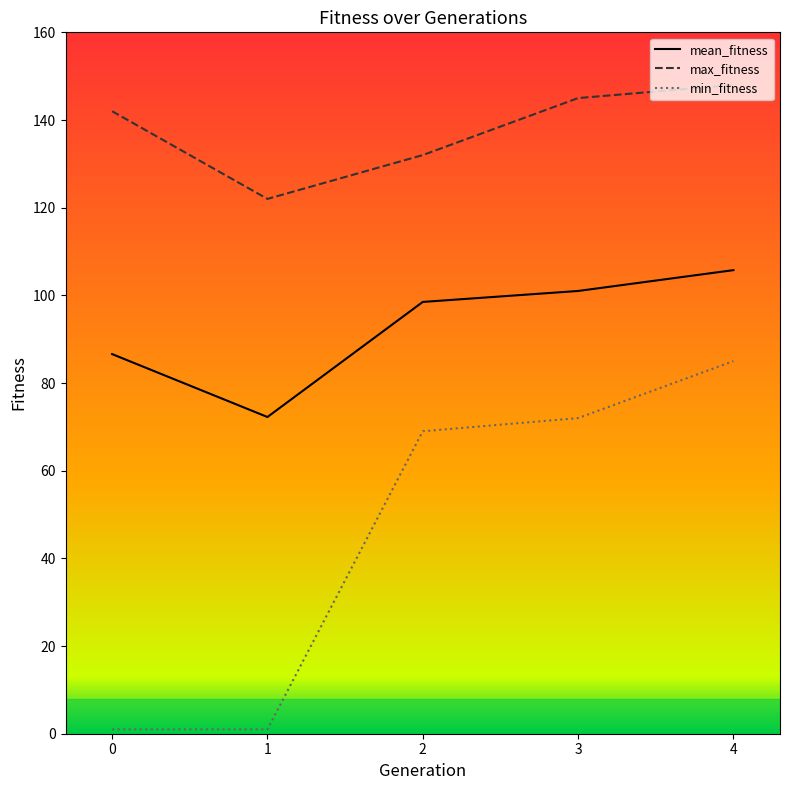

Where is the first local minimum for max_fitness?

1